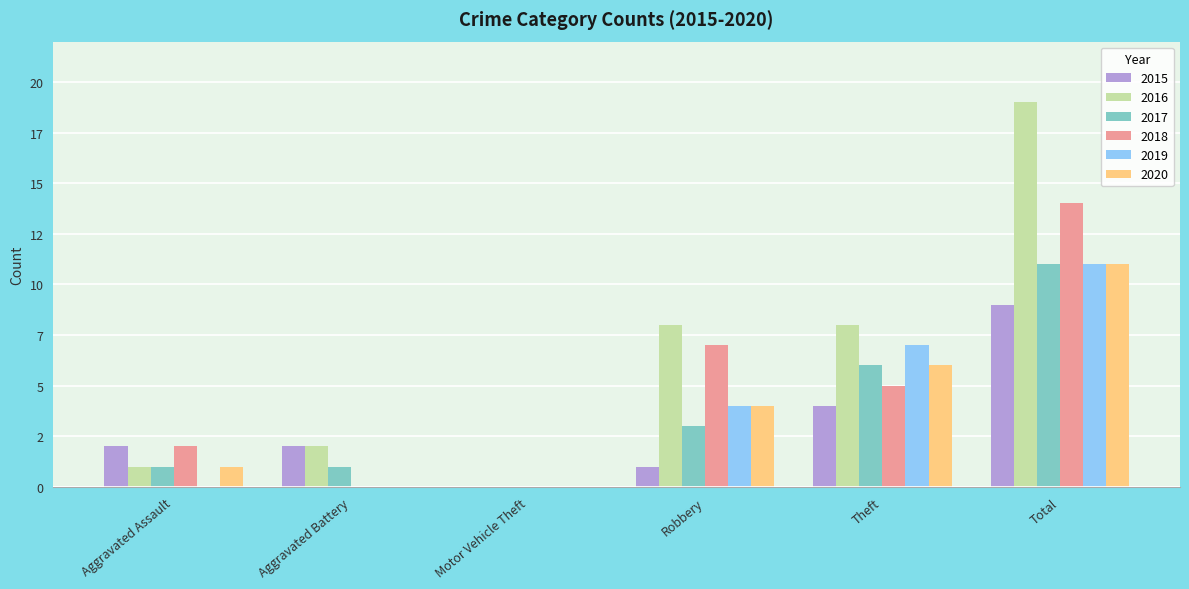

What are all the series names shown in the legend?

2015, 2016, 2017, 2018, 2019, 2020